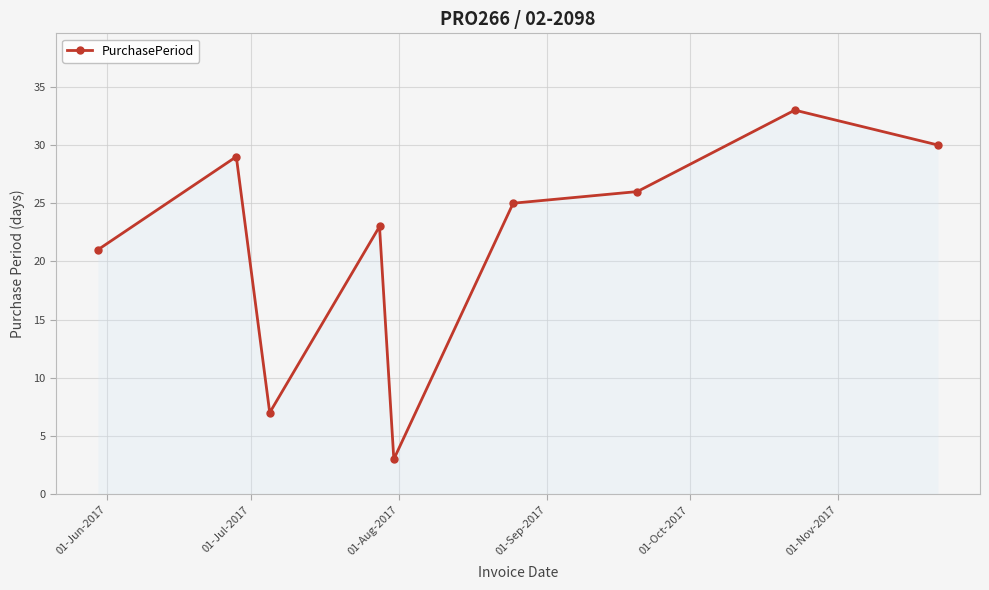

Reading right to left, transcribe all the data shown in this chart.

30	33	26	25	3	23	7	29	21